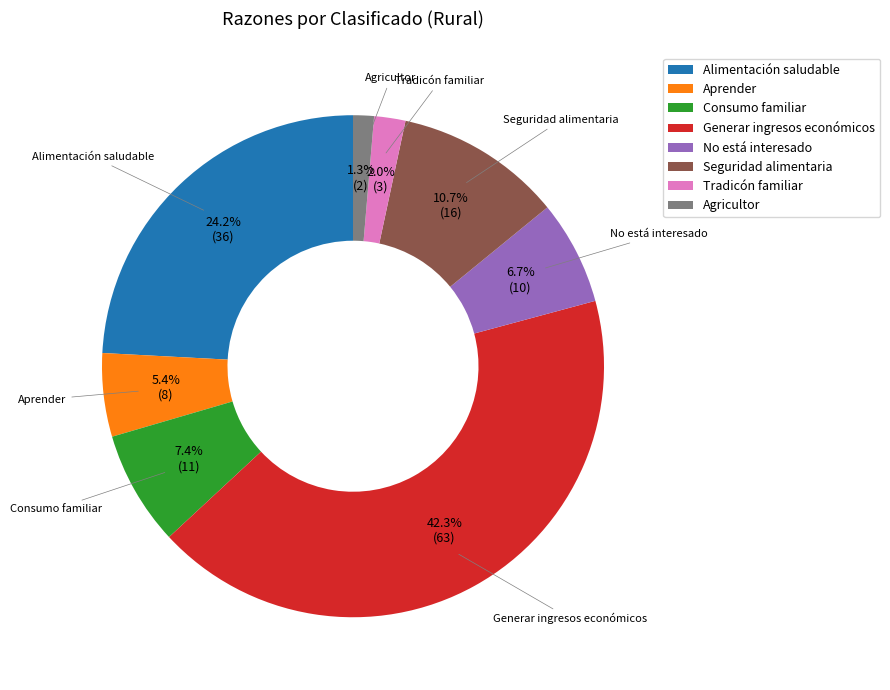

To the nearest percent, what is the average slice percentage?

12%